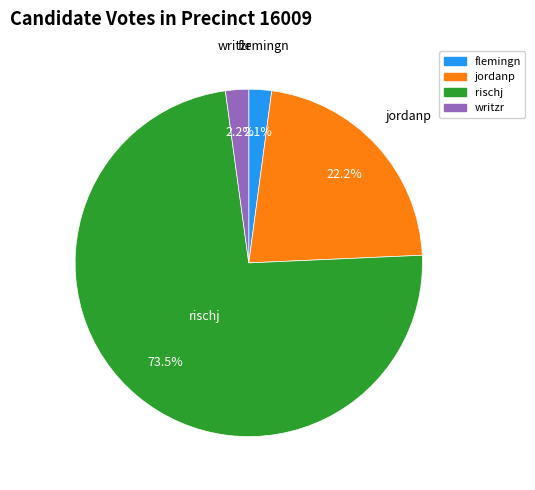

Which category has the biggest portion of the pie?

rischj